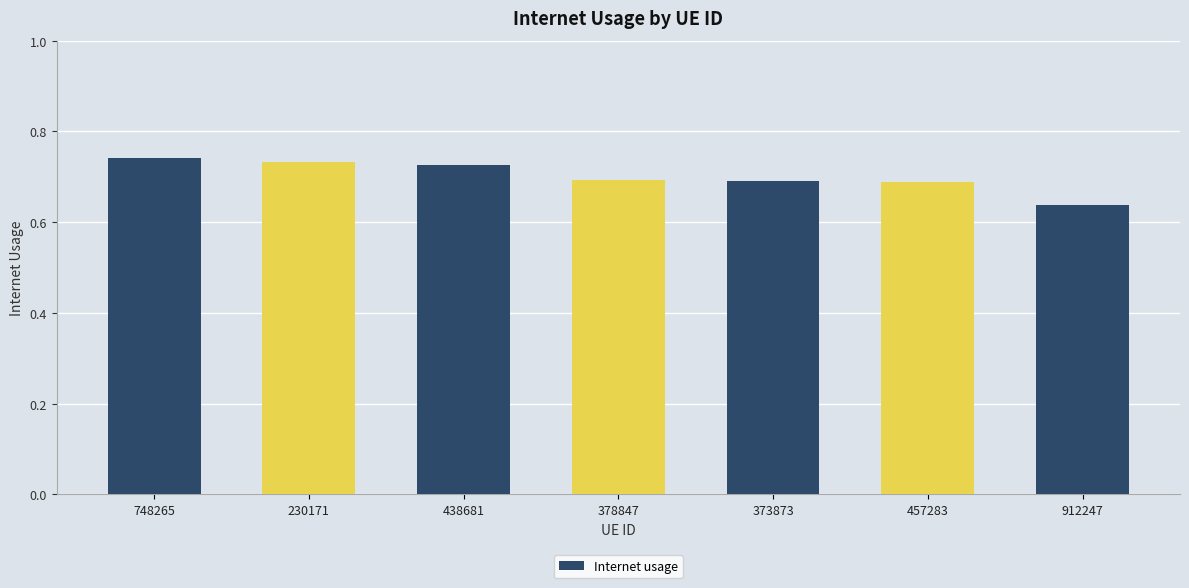

Is it true that the value at 912247 is 1.1?

False